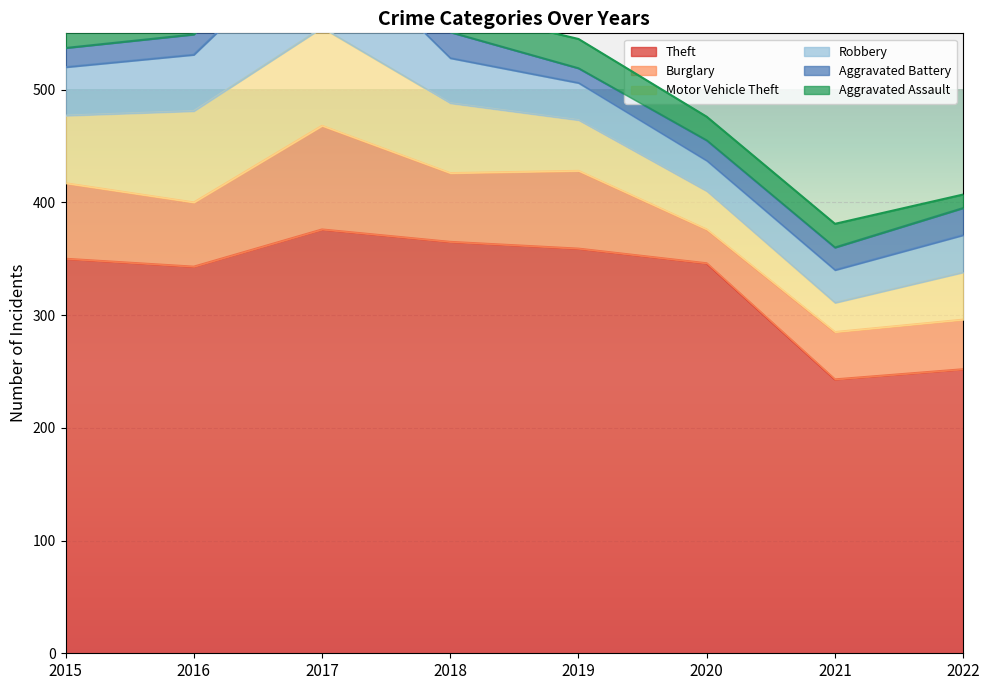

Rank the categories by Burglary value from lowest to highest.

2020, 2021, 2022, 2016, 2018, 2015, 2019, 2017